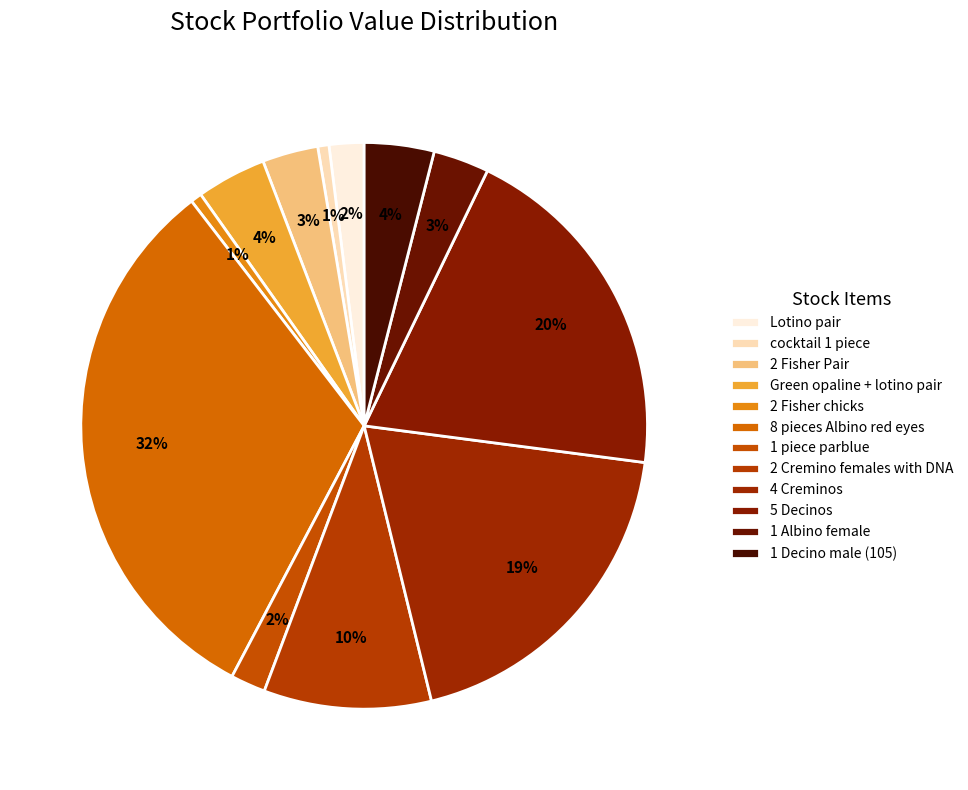

Combined, what portion of the pie is 2 Fisher chicks and 1 piece parblue?

2.6%